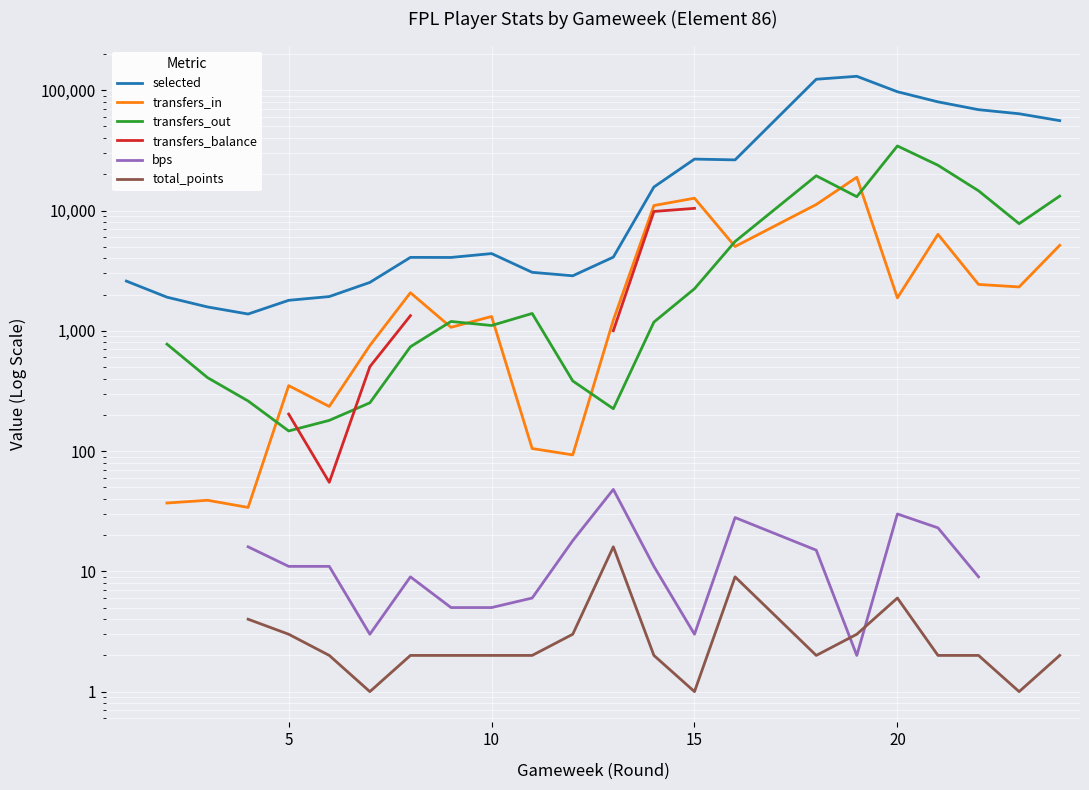

True or false: transfers_in and transfers_balance cross at least once.

False